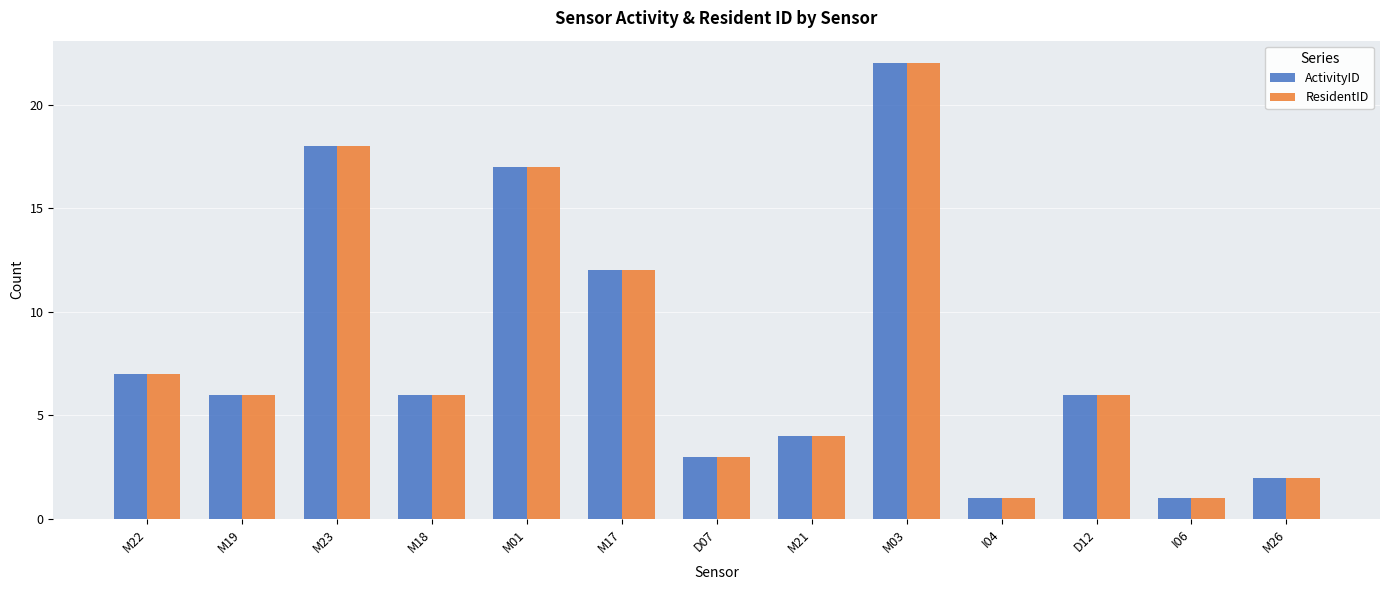

What is the sum of all ActivityID values?

105